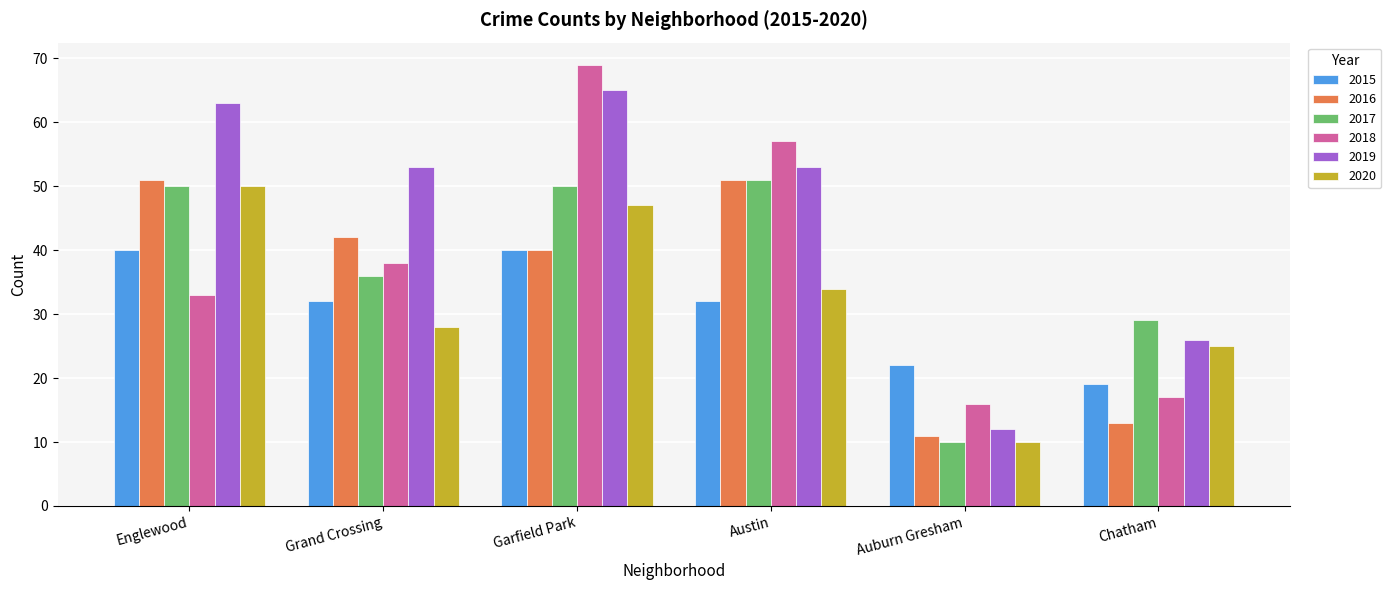

Reading left to right, what are all the values shown in this chart?

2015: Englewood=40	Grand Crossing=32	Garfield Park=40	Austin=32	Auburn Gresham=22	Chatham=19
2016: Englewood=51	Grand Crossing=42	Garfield Park=40	Austin=51	Auburn Gresham=11	Chatham=13
2017: Englewood=50	Grand Crossing=36	Garfield Park=50	Austin=51	Auburn Gresham=10	Chatham=29
2018: Englewood=33	Grand Crossing=38	Garfield Park=69	Austin=57	Auburn Gresham=16	Chatham=17
2019: Englewood=63	Grand Crossing=53	Garfield Park=65	Austin=53	Auburn Gresham=12	Chatham=26
2020: Englewood=50	Grand Crossing=28	Garfield Park=47	Austin=34	Auburn Gresham=10	Chatham=25